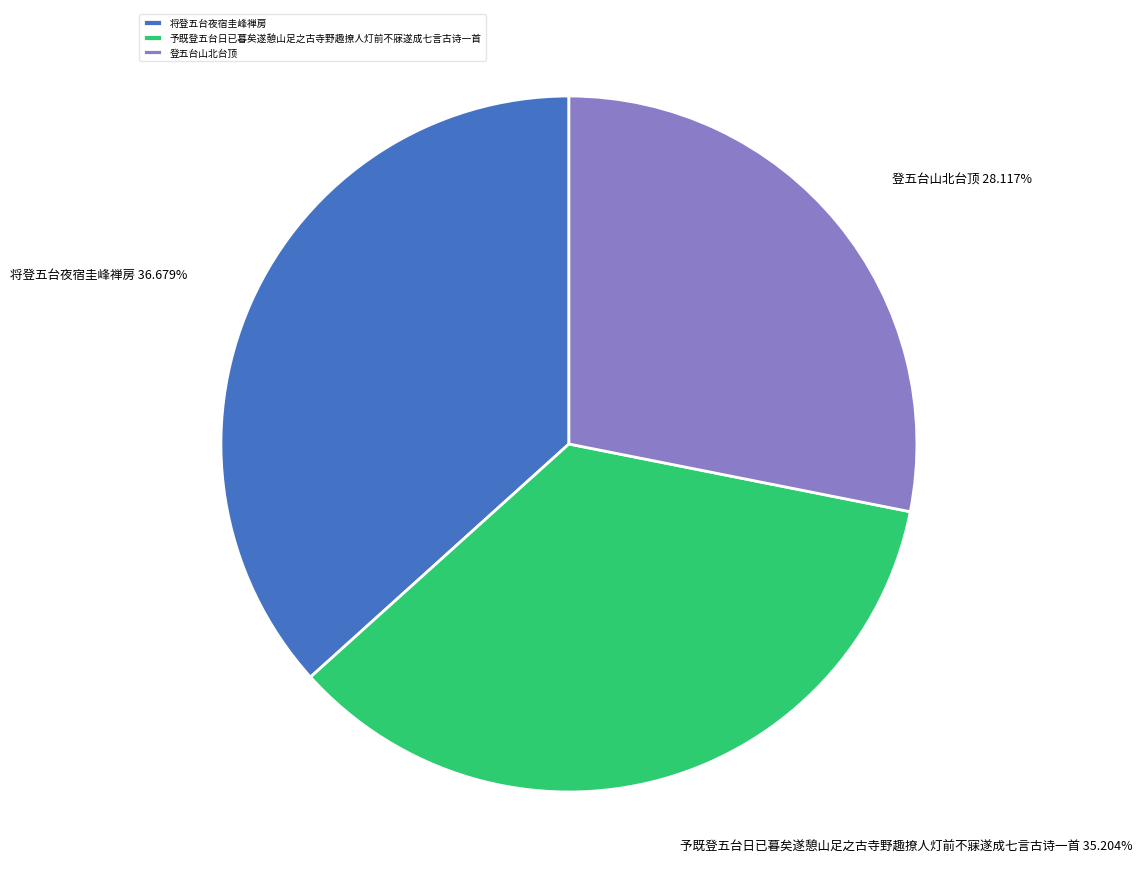

Is there any slice that represents more than half of the pie?

No